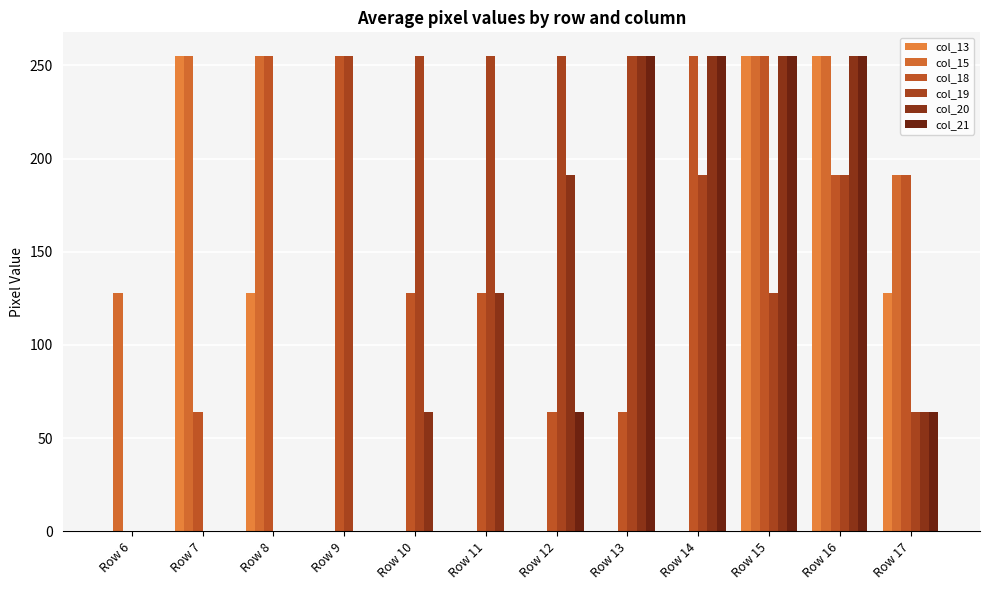

How many groups of bars are there?

12